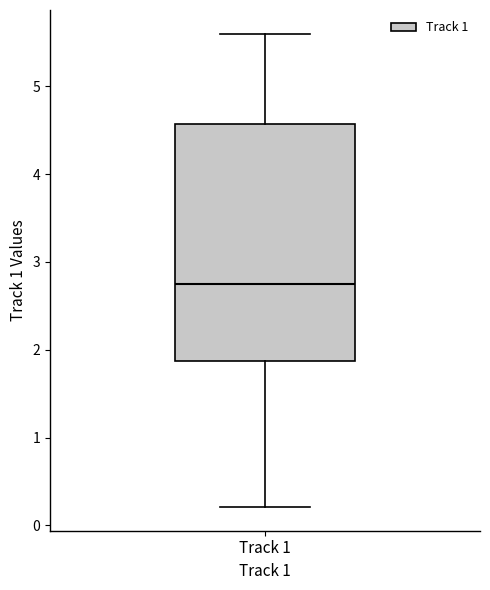

Read this box plot against the y-axis: the position of the median line, the range covered by the box, and the ends of both whiskers. The values are not printed on the chart, so give them approximately, as read against the axis.

median 2.8, box 1.9 to 4.6, whiskers 0.2 to 5.6